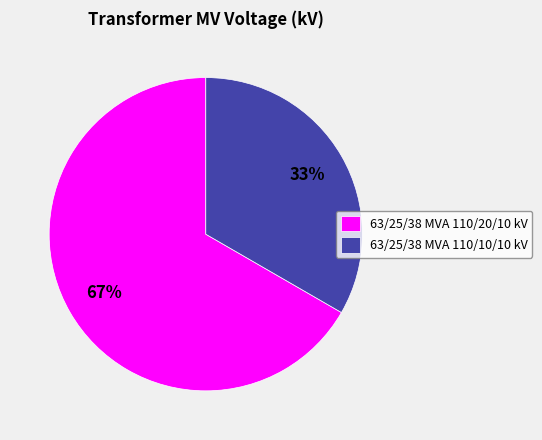

True or false: 63/25/38 MVA 110/10/10 kV accounts for 19% of the total.

False